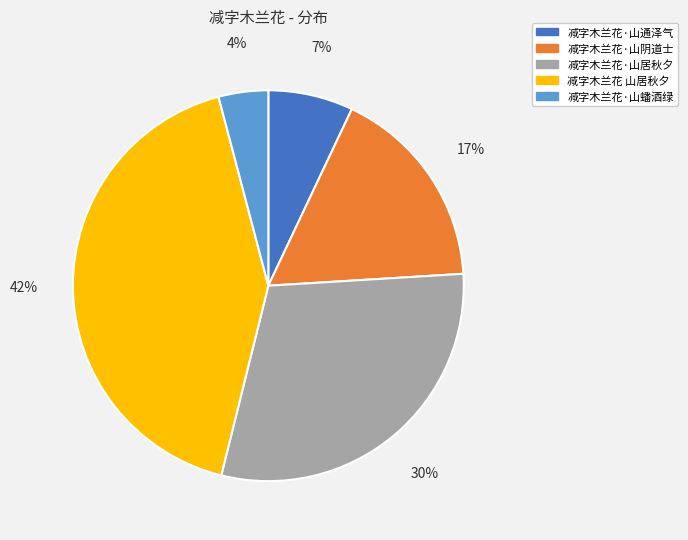

Which slice is the smallest?

减字木兰花·山蟠酒绿